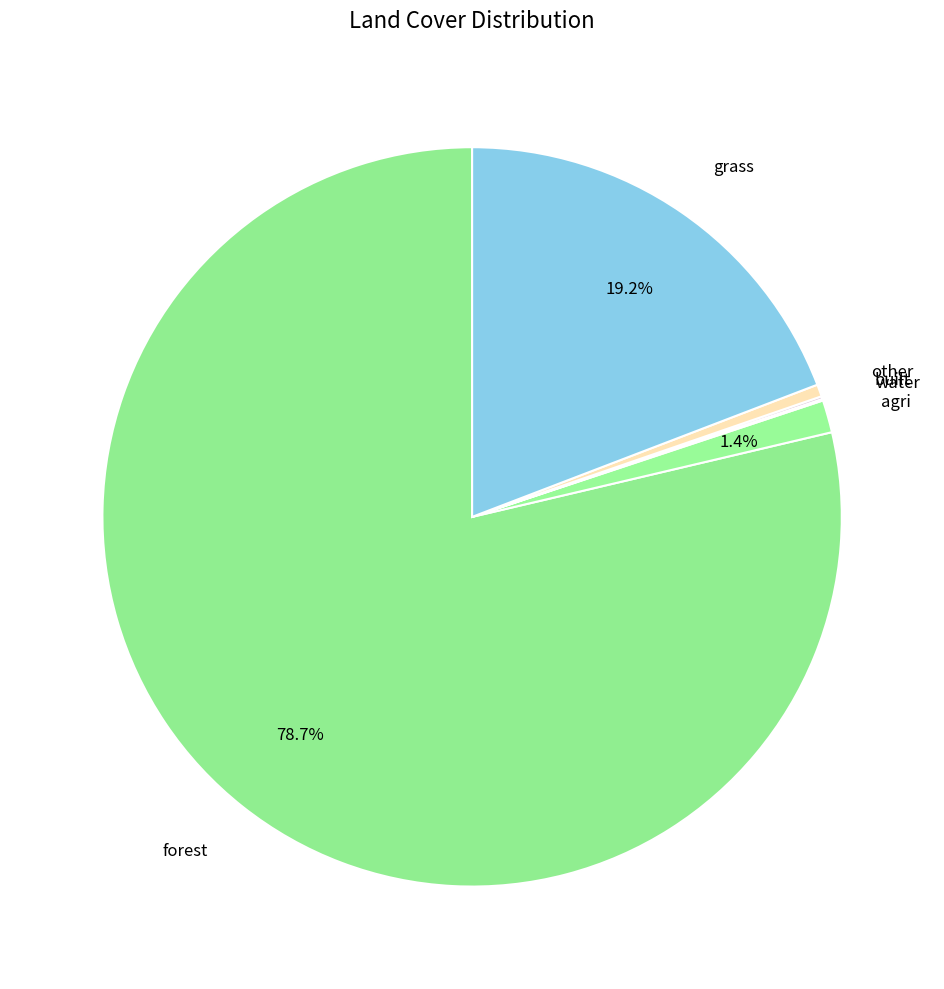

Which slice is the largest?

forest